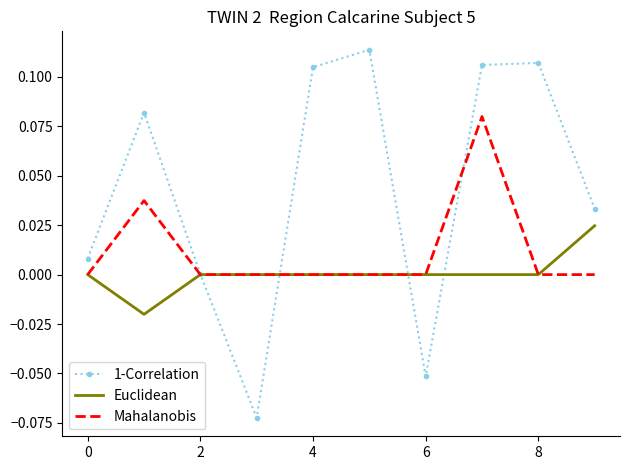

Rank the series by their maximum value, from highest to lowest.

1-Correlation, Mahalanobis, Euclidean